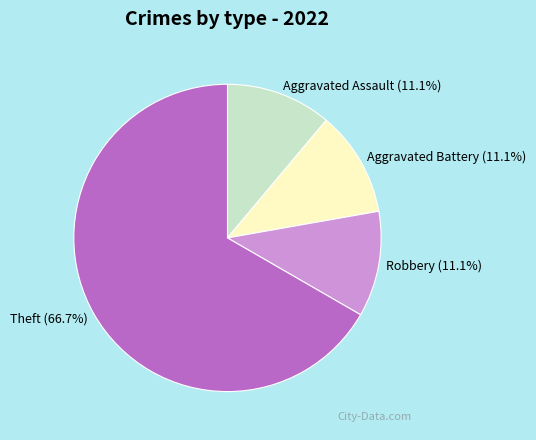

Do Aggravated Battery and Theft together represent more than half of the pie?

Yes